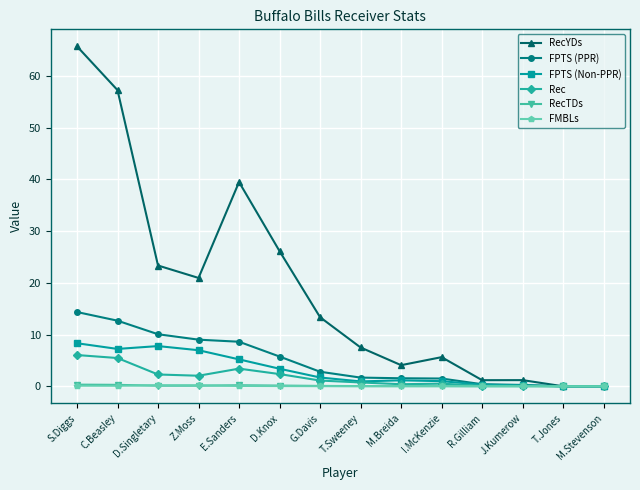

How many data points does each series have?

14